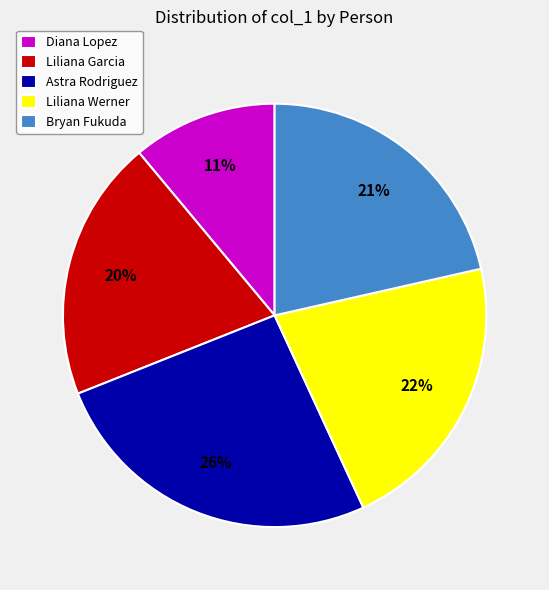

What is the ratio of the value at Liliana Garcia to the value at Diana Lopez?

1.8